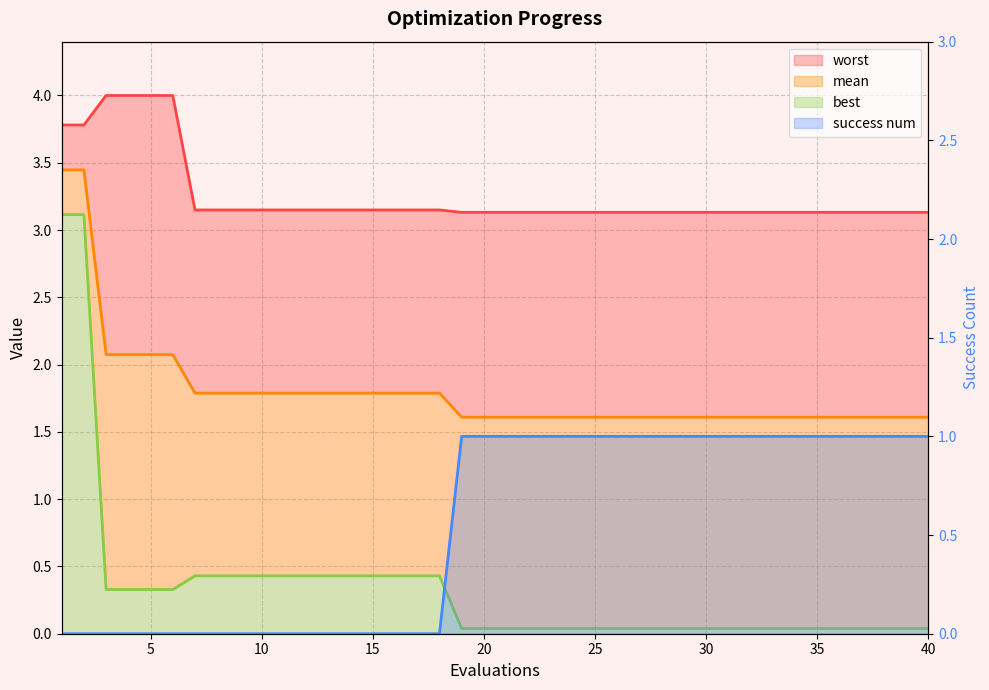

At how many categories does at least one series exceed 1?

40